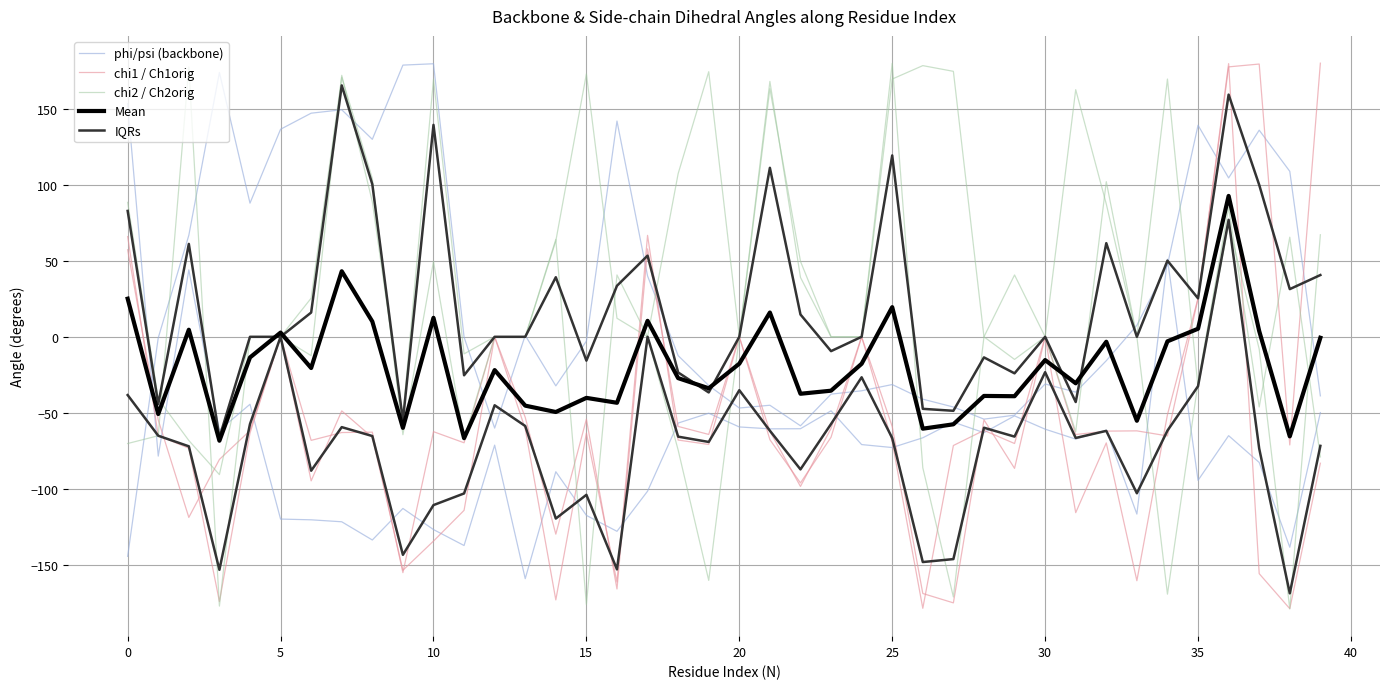

Which series changed the most between 45 and 17?

chi1 / Ch1orig